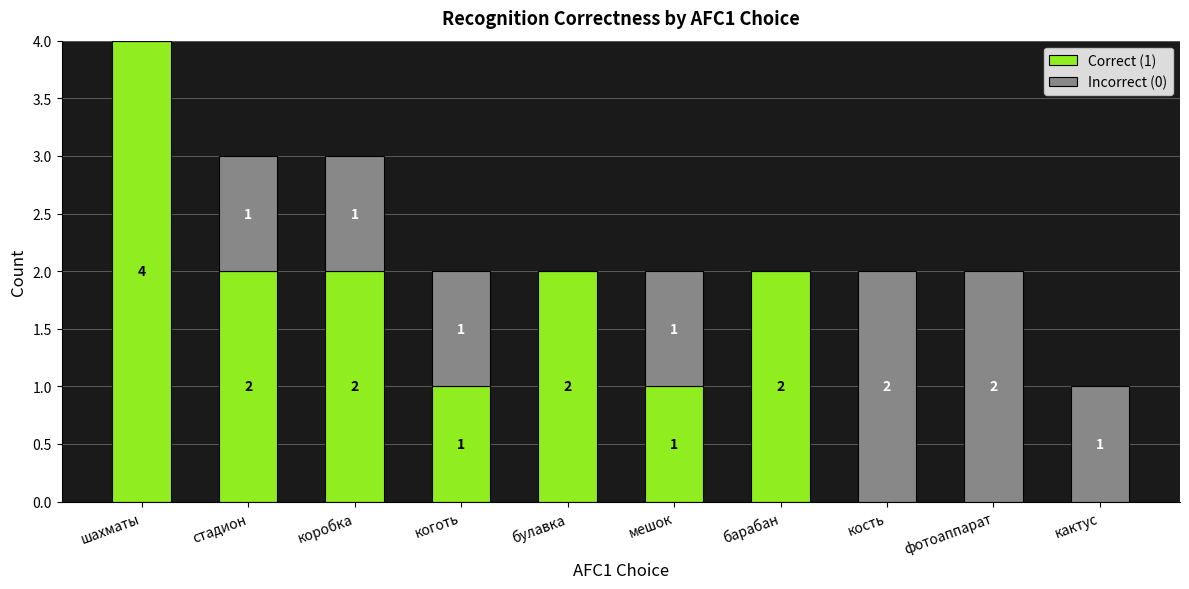

The value of Correct (1) at барабан is 2. True or false?

True